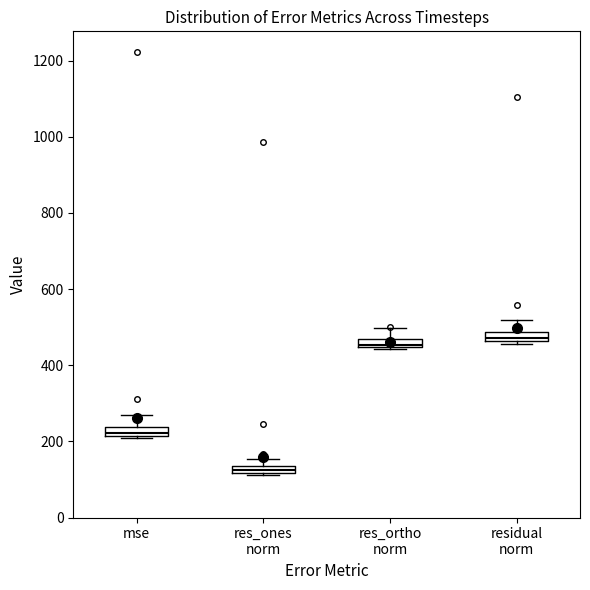

Which box's median line is the lowest?

res_ones norm